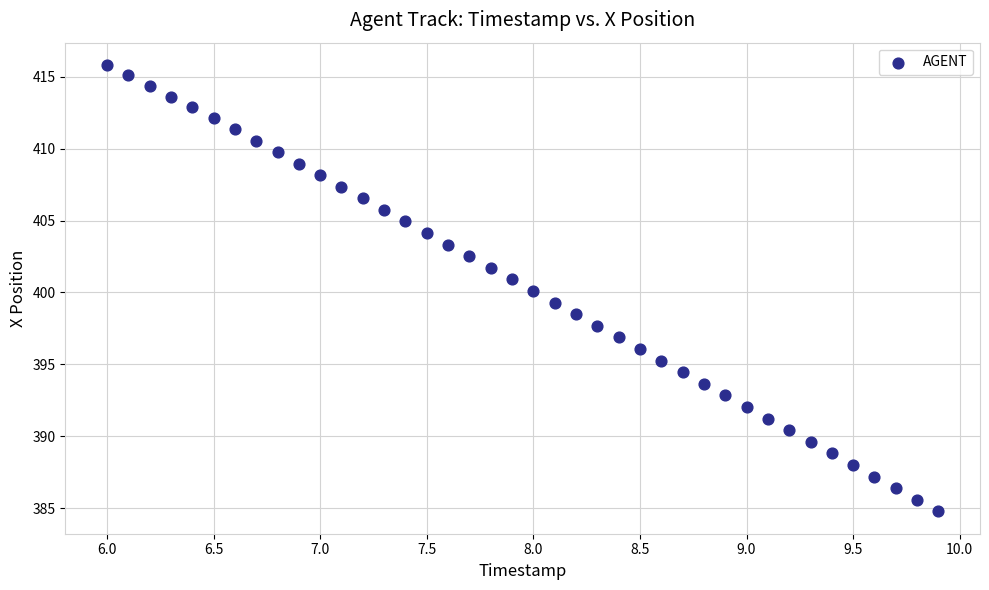

What is the range of X values (max minus min)?

3.9